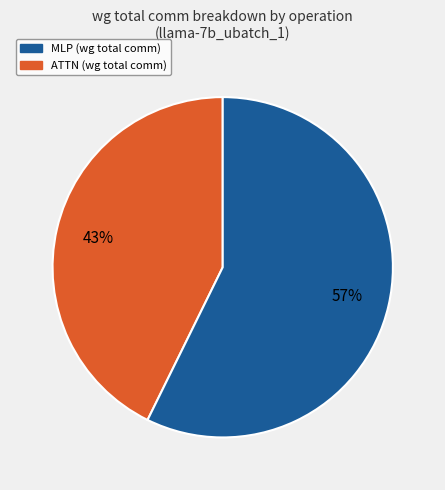

Does any single category account for the majority?

Yes